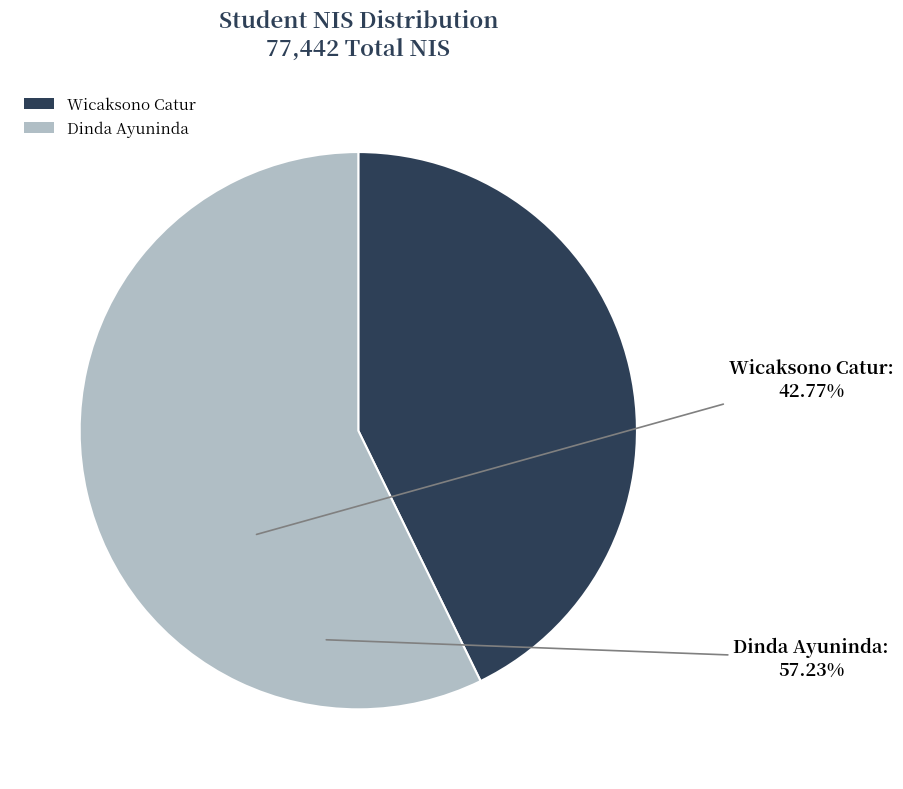

Does Dinda Ayuninda account for over 50% of the chart?

Yes